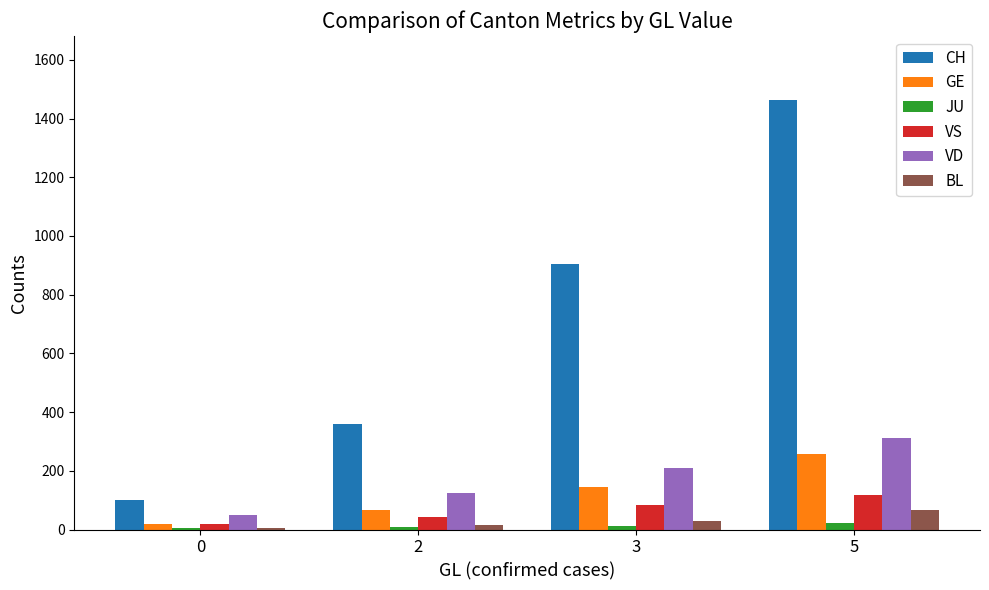

Which series has the largest total across all categories?

CH